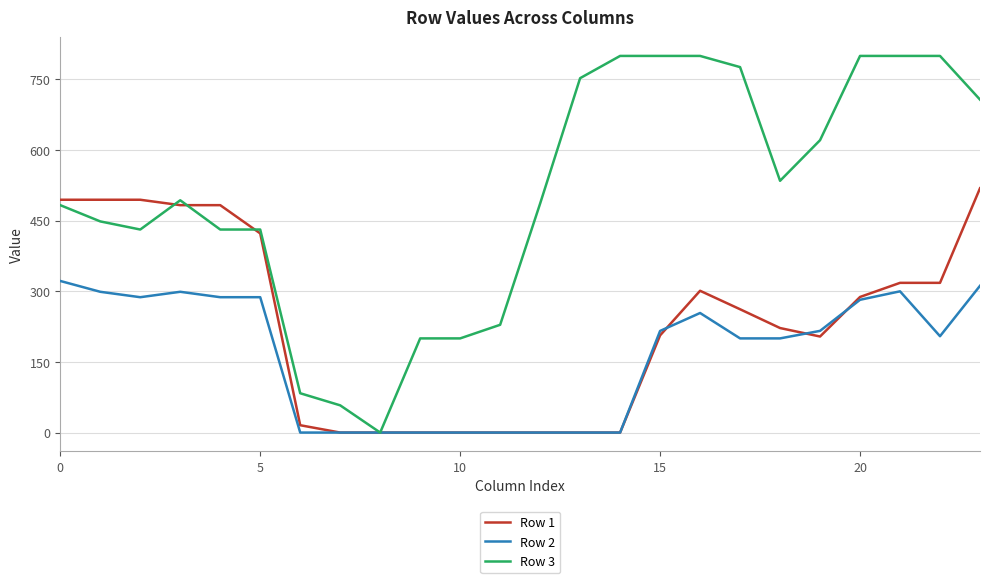

What is the difference between the maximum and minimum values in the Row 2 series?

322.0